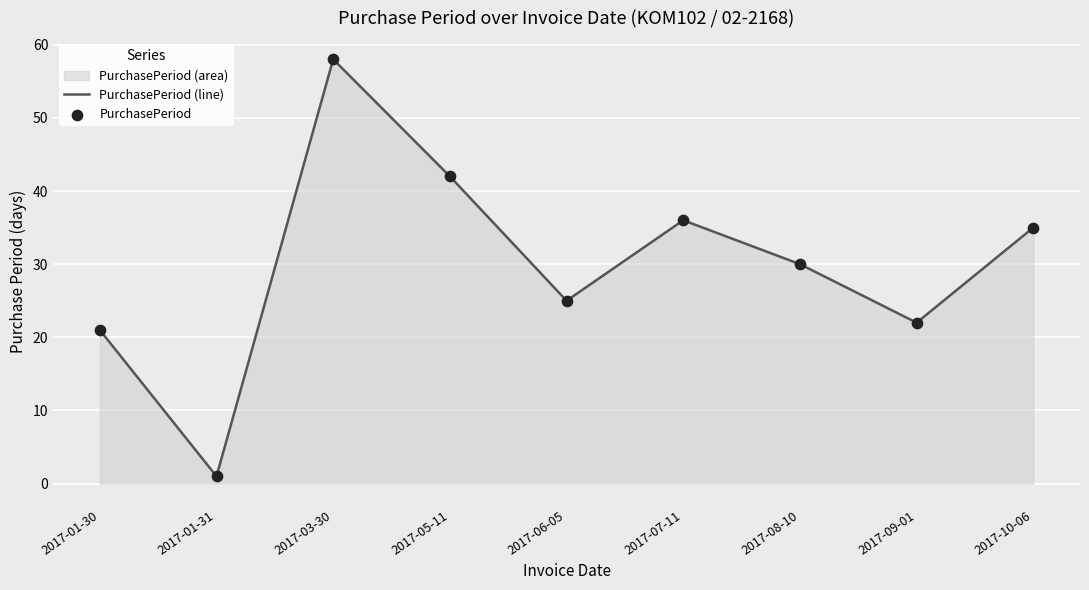

Which series has the largest Y range (max minus min)?

PurchasePeriod (line)